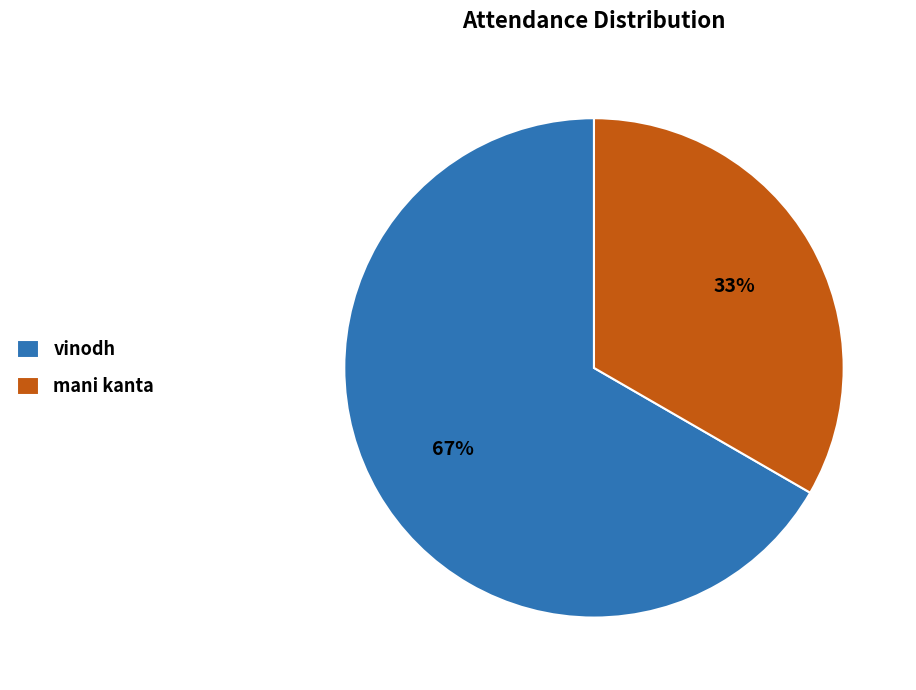

Do vinodh and mani kanta together represent more than half of the pie?

Yes